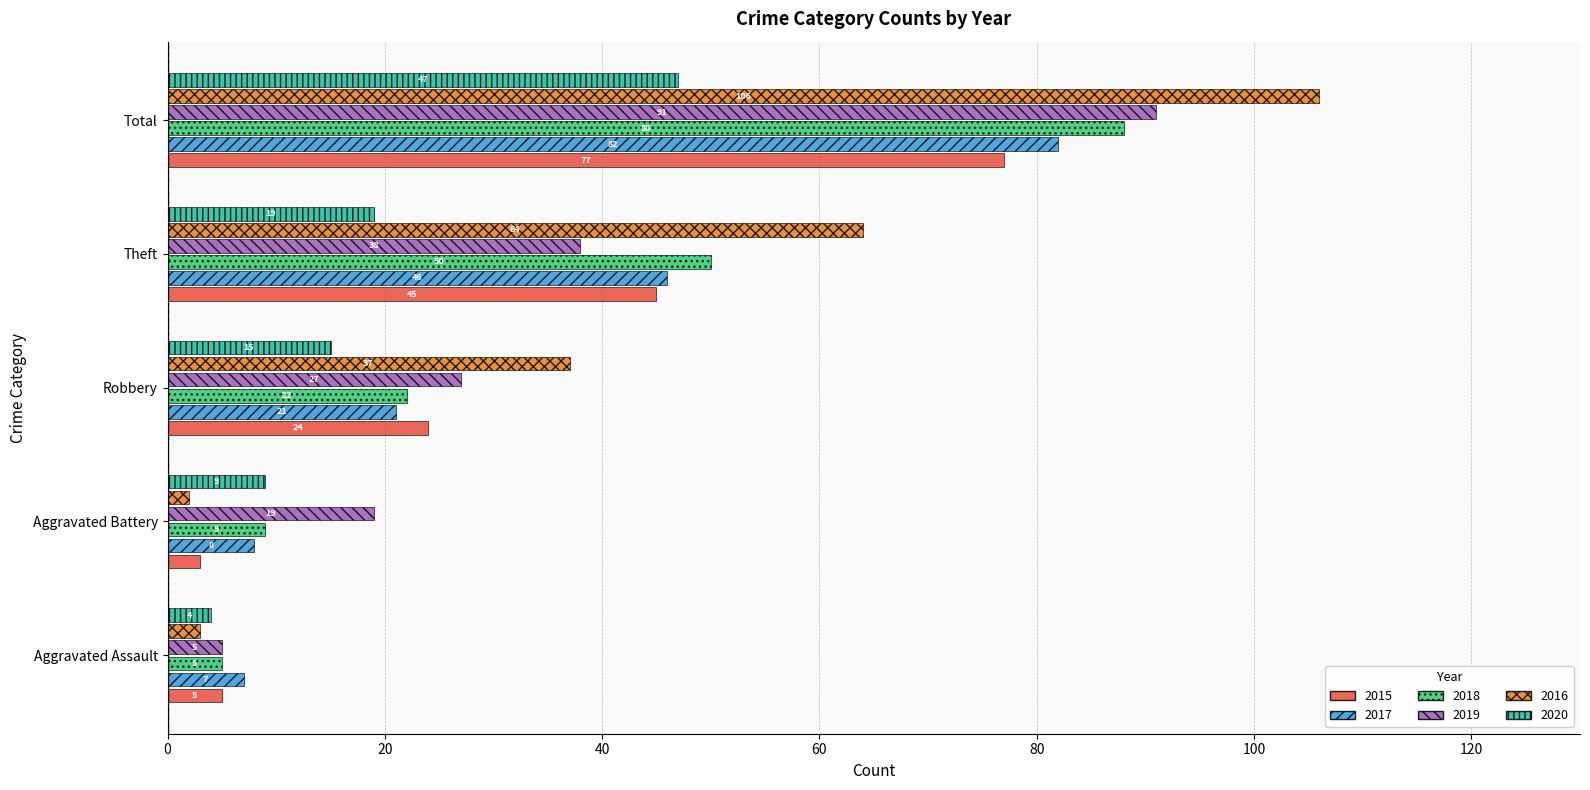

Count the number of data series in this chart.

6